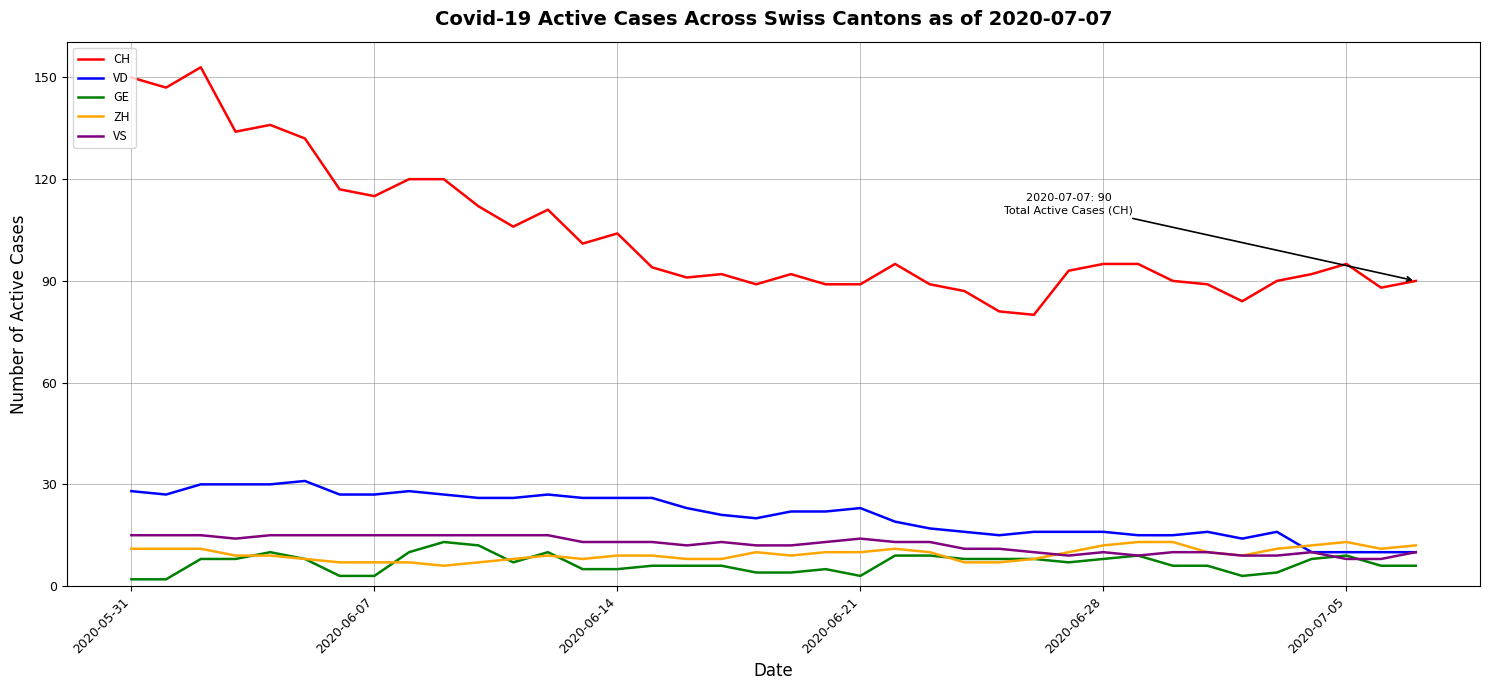

True or false: VD and CH cross at least once.

False